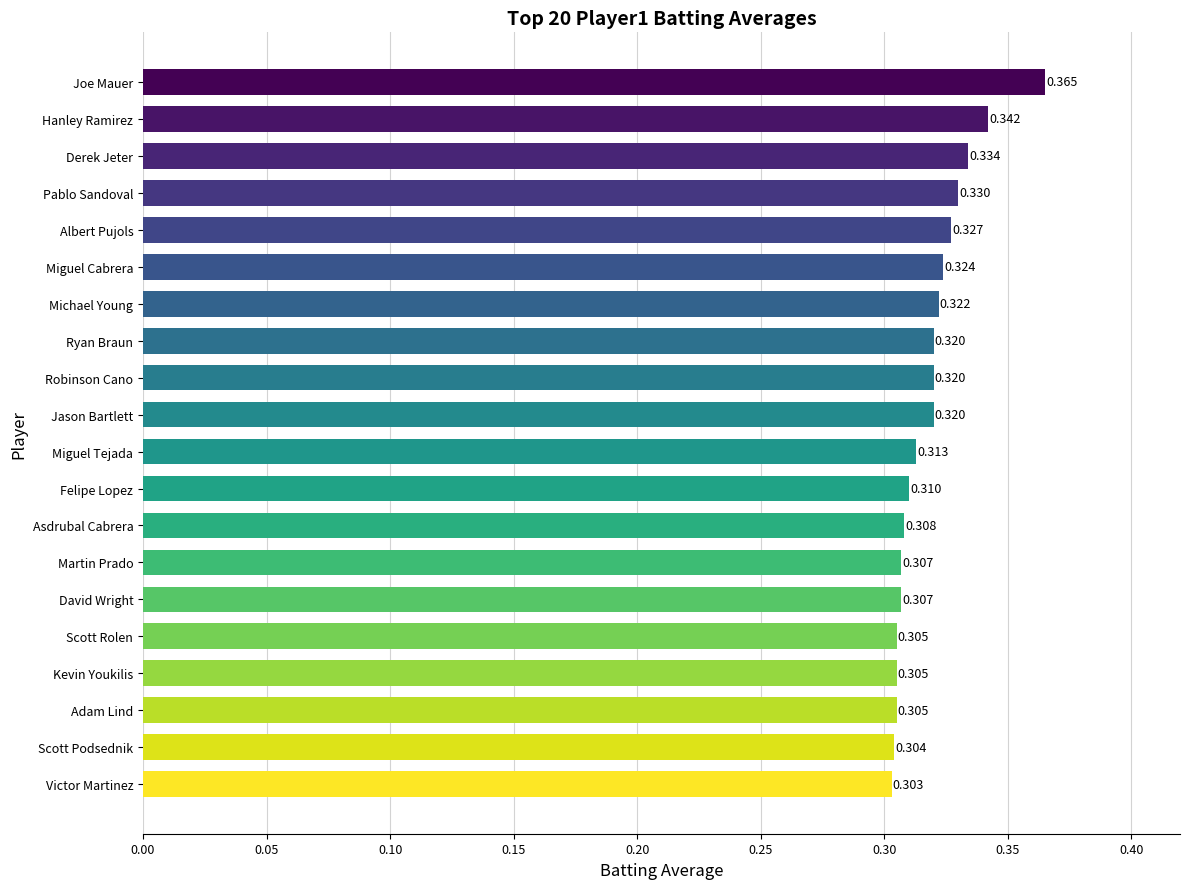

Does the chart contain any negative values?

No